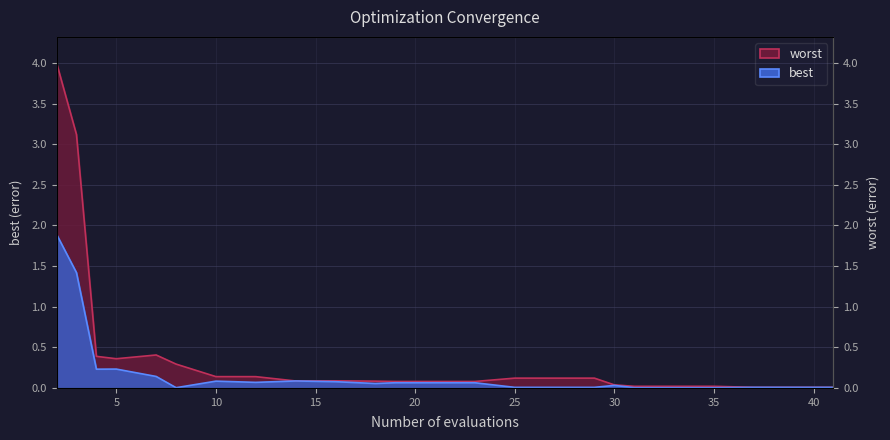

At which label does worst reach its minimum?

37